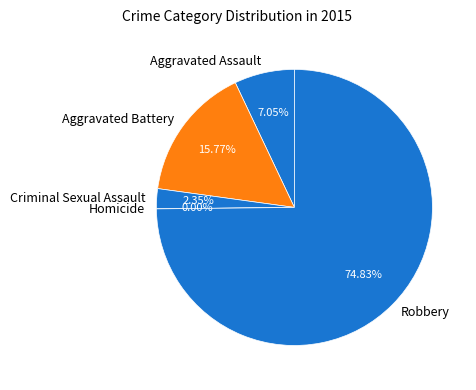

Is it true that Aggravated Assault is 1% of the pie?

False